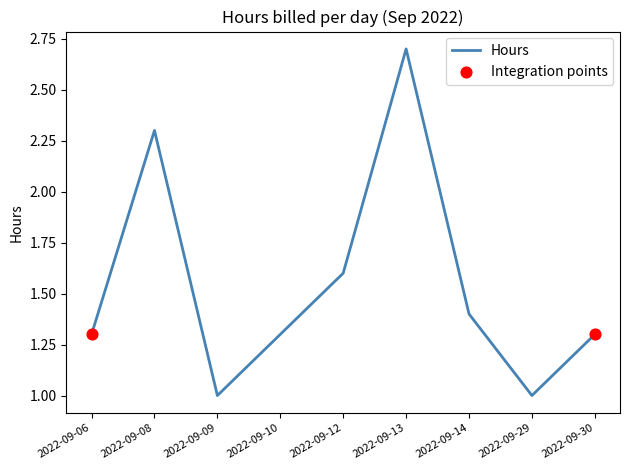

What is the change in value from 2022-09-08 to 2022-09-14?

-0.9